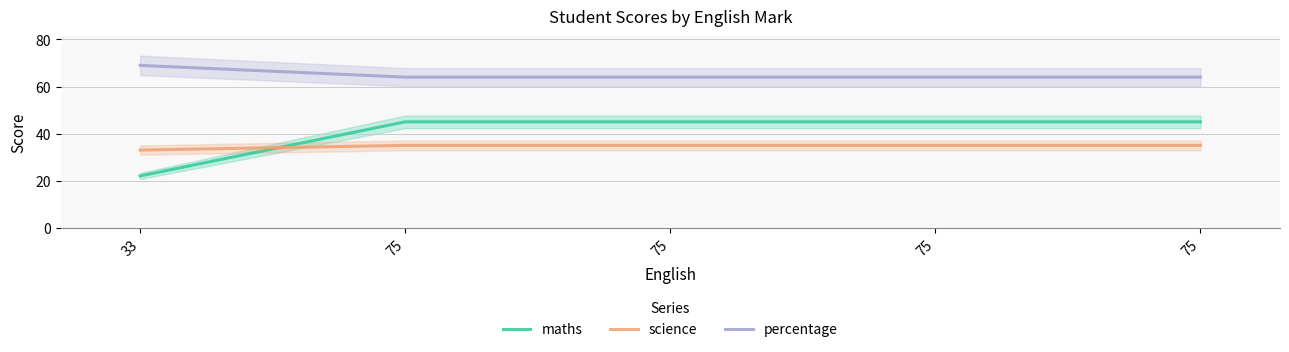

Which series has the widest spread of values?

maths